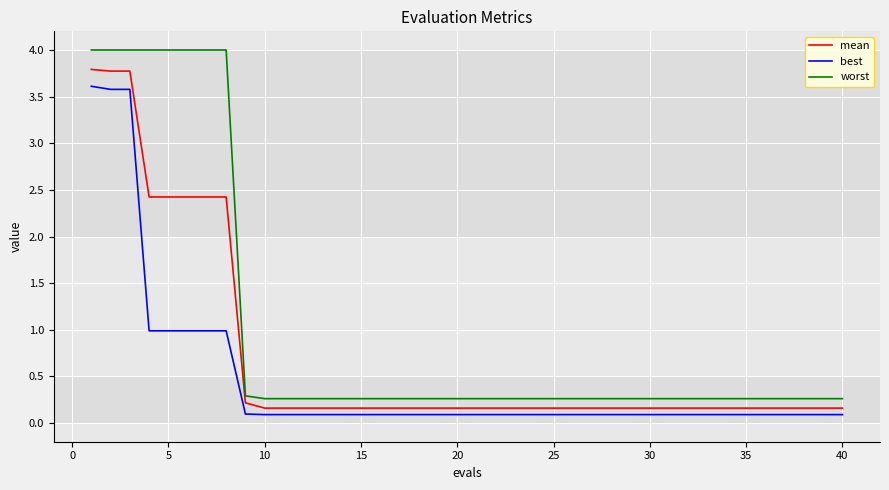

How many series are shown in this chart?

3